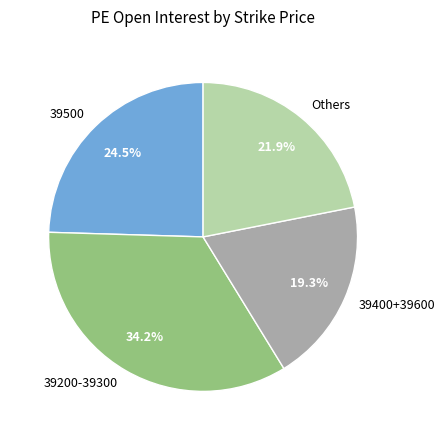

Between 39200-39300 and Others, which is larger?

39200-39300